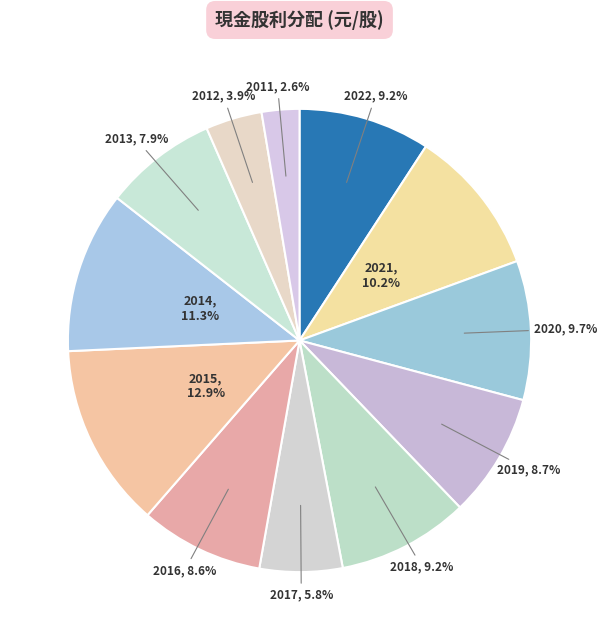

How many segments does this pie chart have?

12